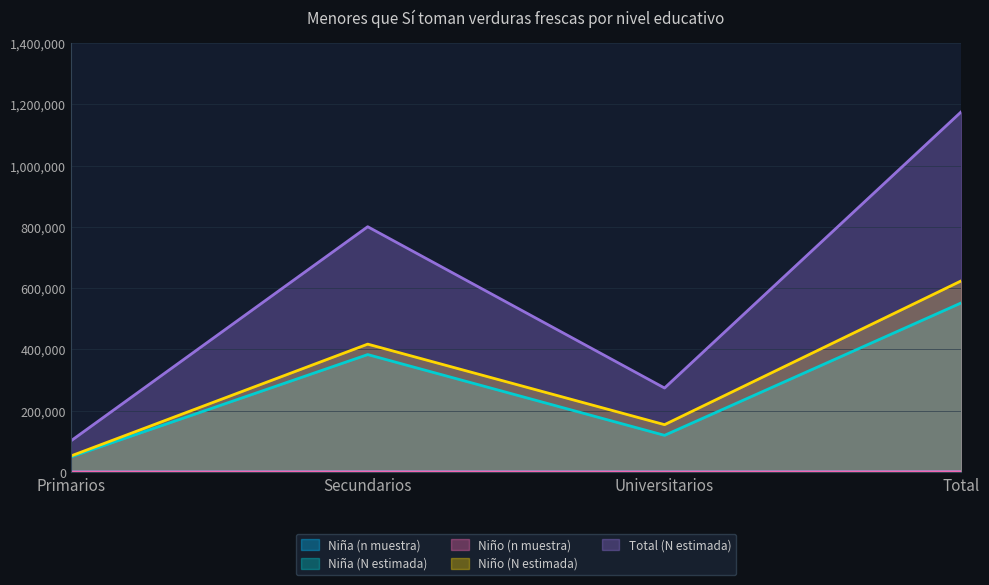

Does the chart display data point markers on the line(s)?

No